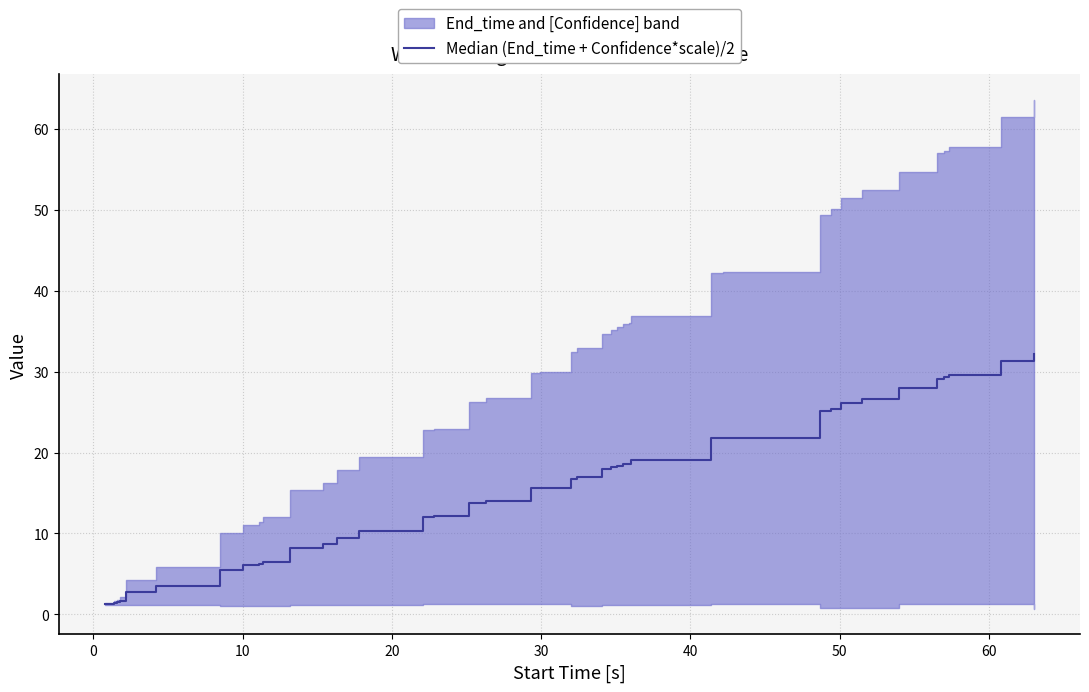

What is the maximum value shown in the chart?

32.1